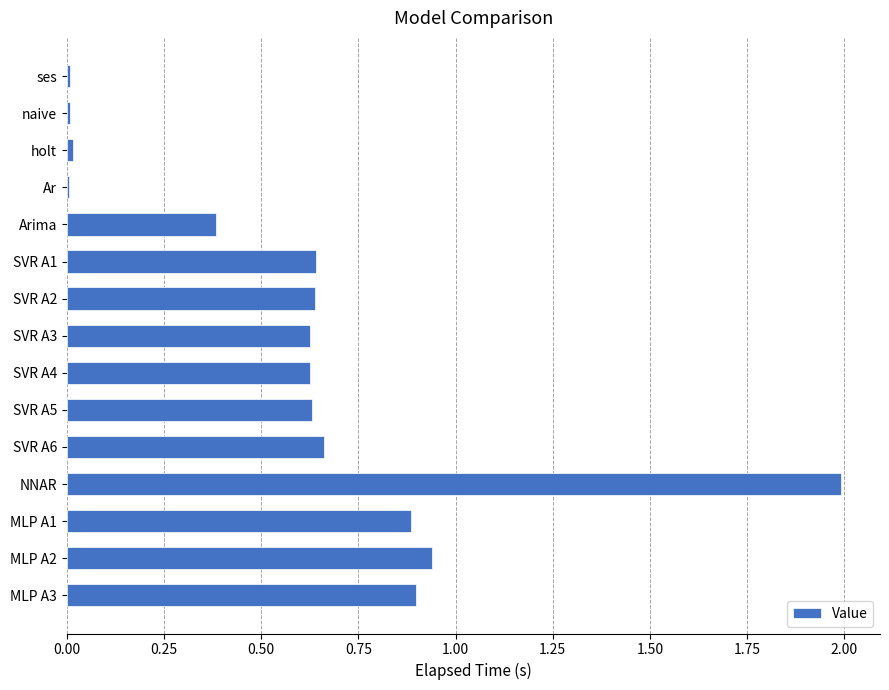

What is the sum of the values at MLP A3 and MLP A1?

1.8